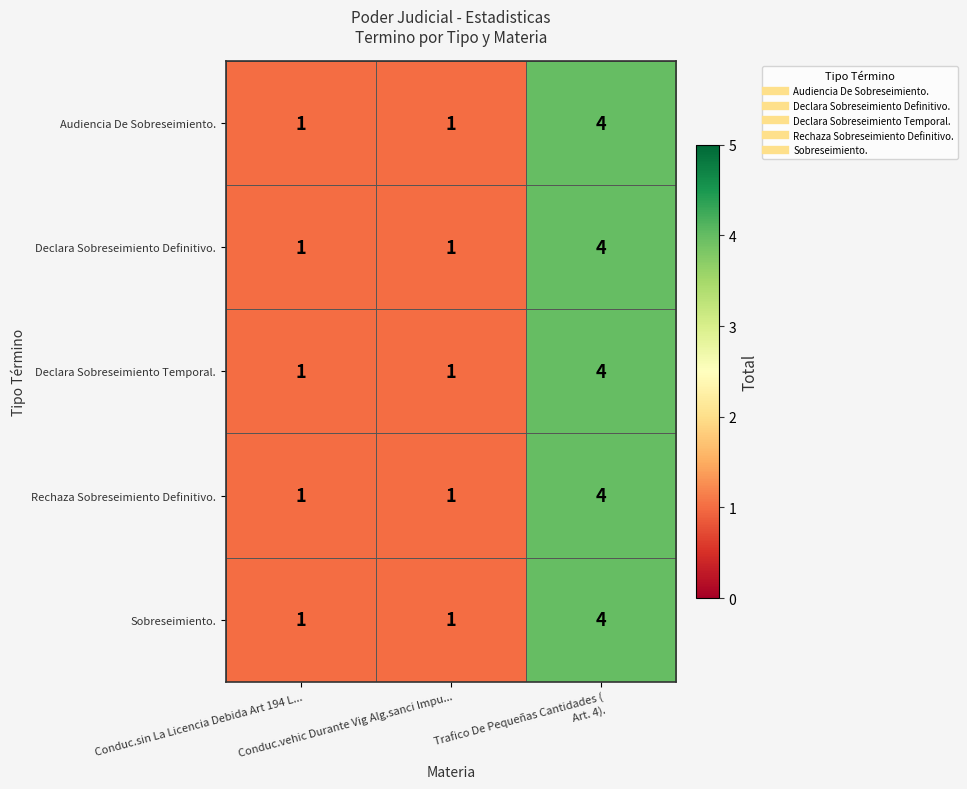

Count the Audiencia De Sobreseimiento. values in the range 1 to 4.

3